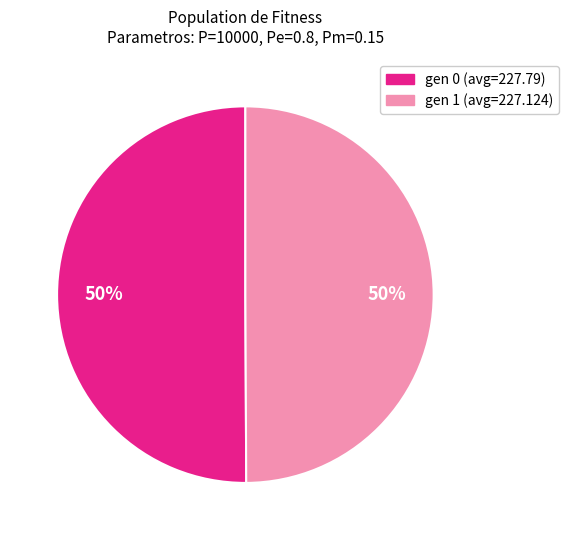

To the nearest percent, what is the average slice percentage?

50%